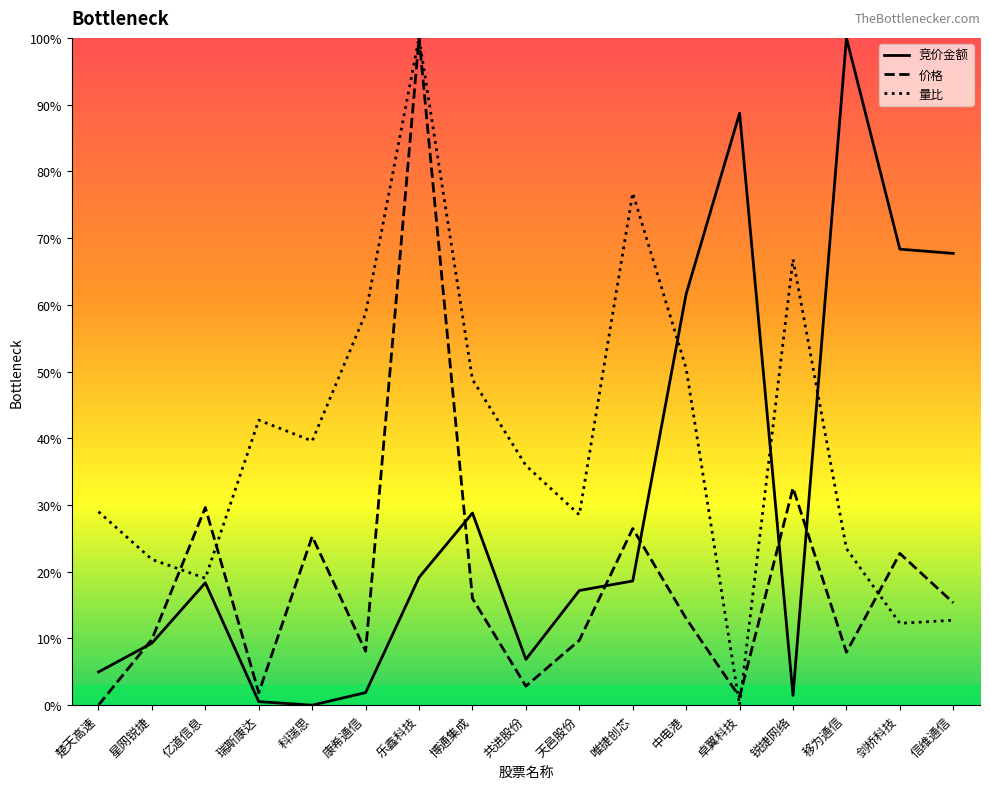

The 价格 series shows 100.0 at 乐鑫科技. True or false?

True